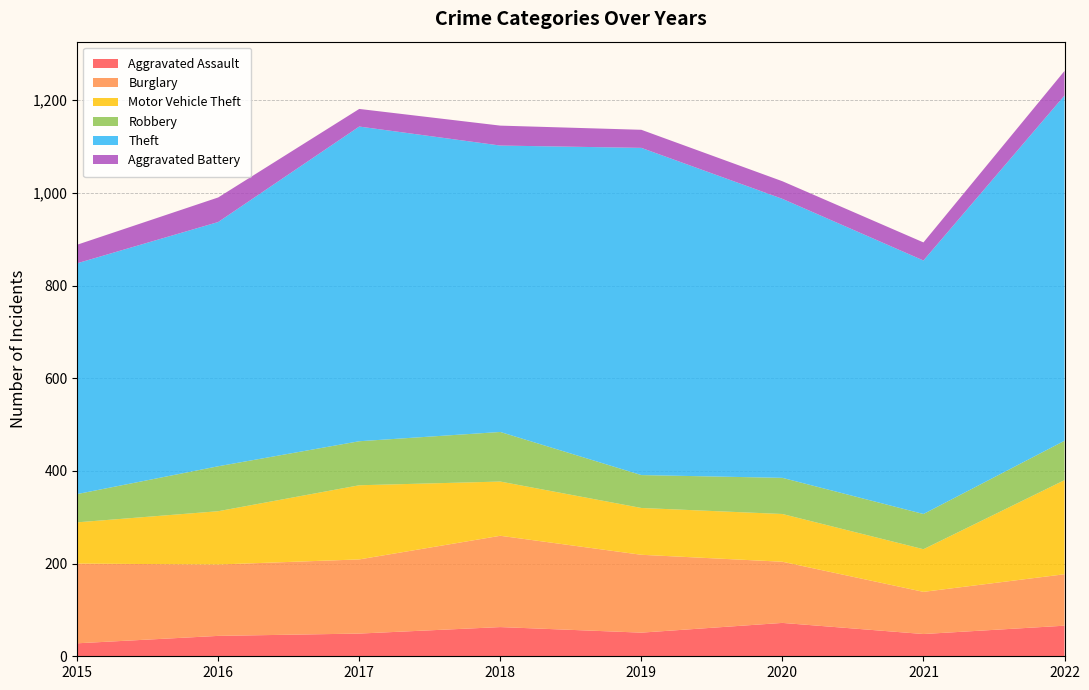

Reading left to right, what are all the values shown in this chart?

Aggravated Assault: 28	44	49	63	51	72	48	66
Burglary: 172	154	160	197	168	132	91	111
Motor Vehicle Theft: 89	115	160	117	101	103	92	203
Robbery: 61	97	95	107	71	78	76	85
Theft: 498	527	679	618	706	602	547	745
Aggravated Battery: 40	53	38	43	39	38	39	53